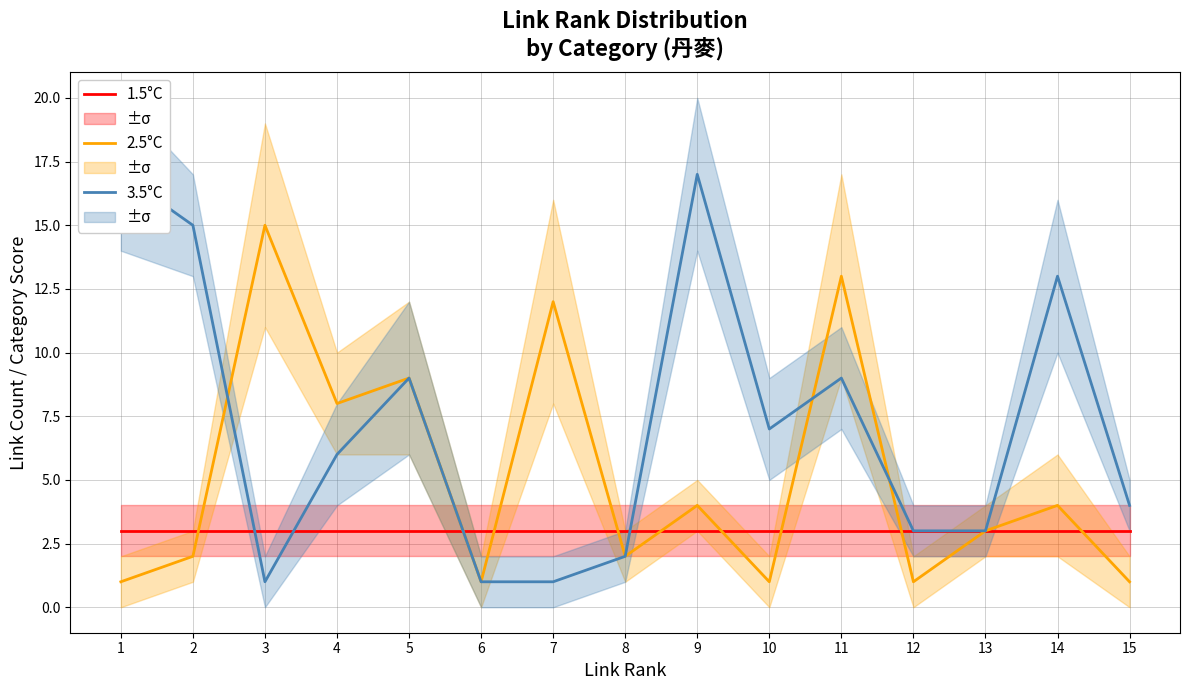

Where is the first local minimum for 2.5°C?

4